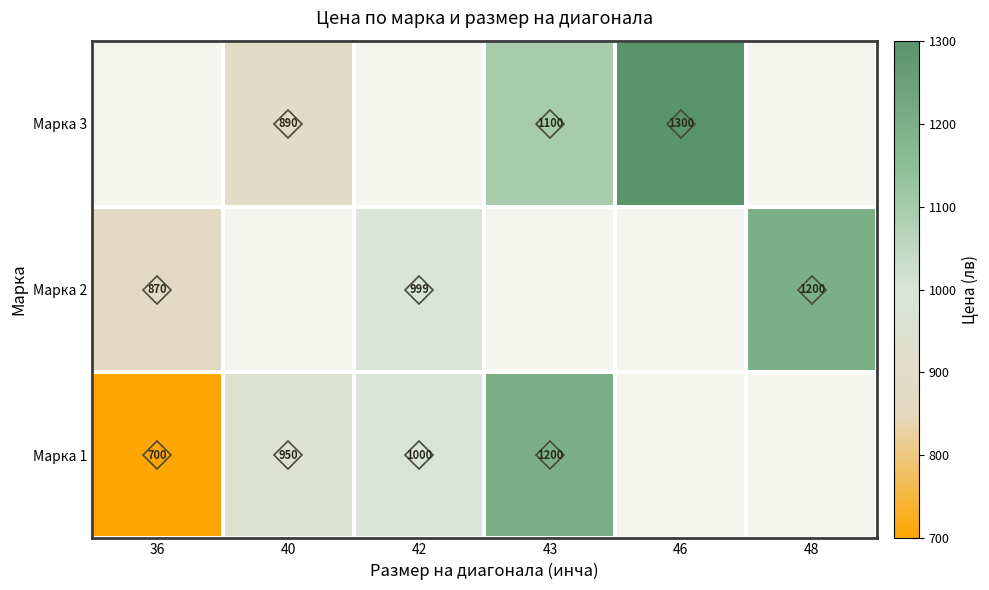

What is the lowest value of the Марка 2 series?

870.0